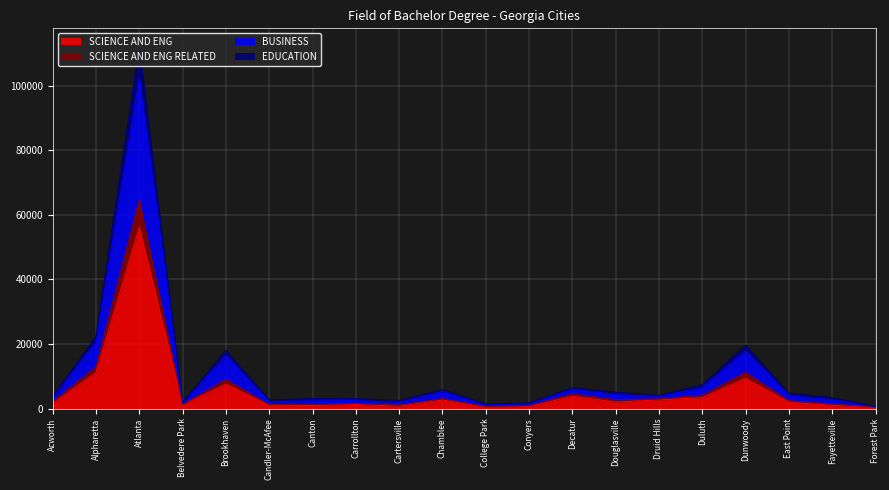

True or false: BUSINESS and EDUCATION cross at least once.

False